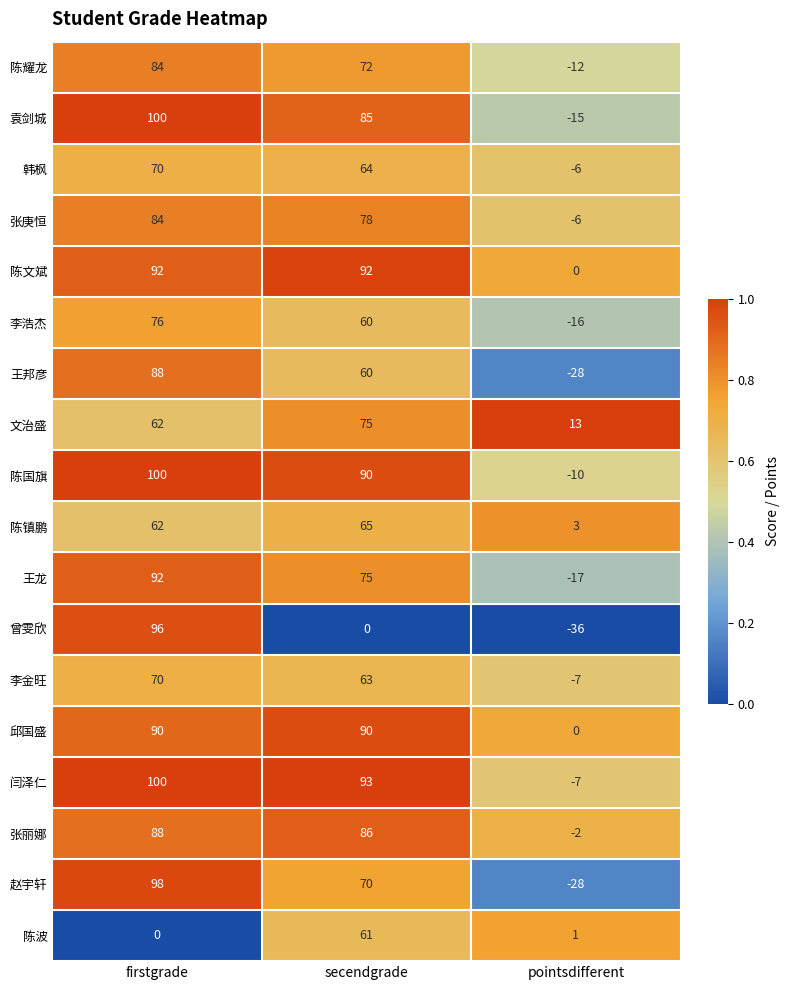

Is it true that 袁剑城 equals -4 at pointsdifferent?

False